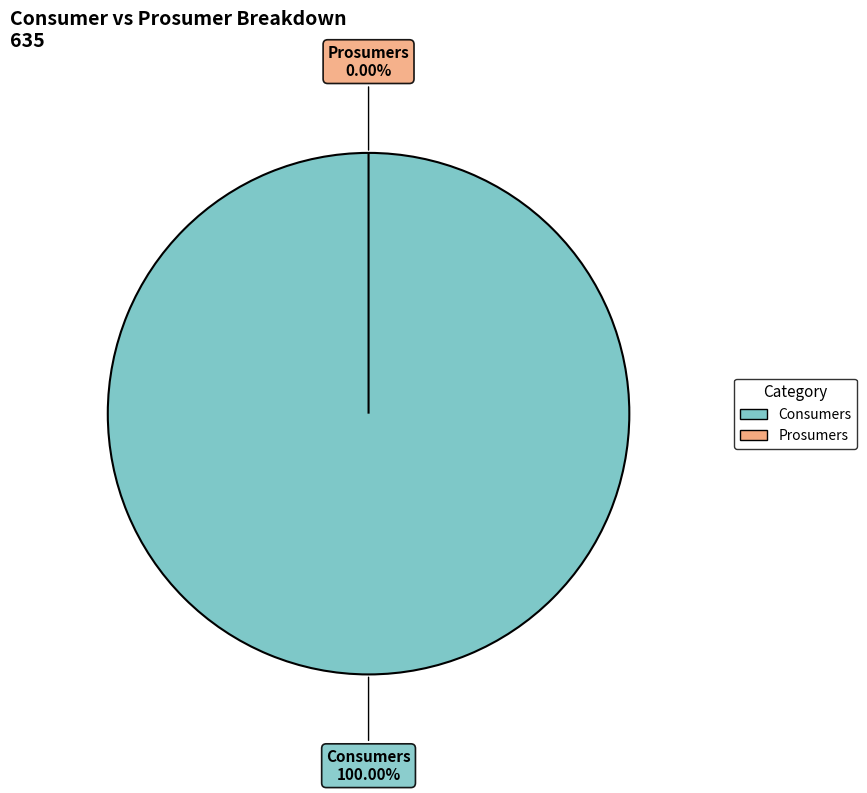

Which category has the biggest portion of the pie?

Consumers